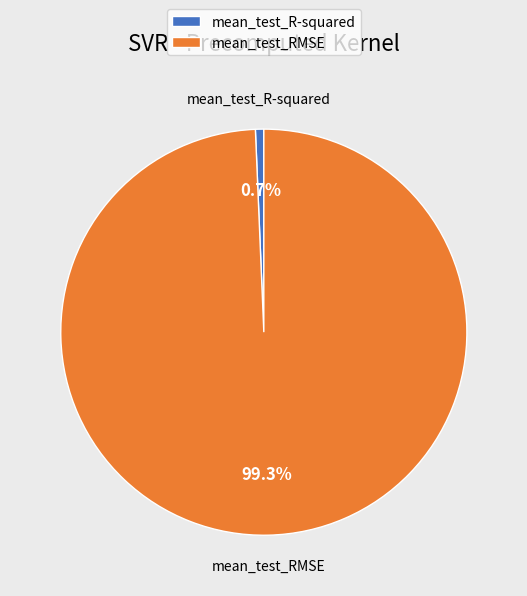

True or false: mean_test_R-squared accounts for 1% of the total.

True